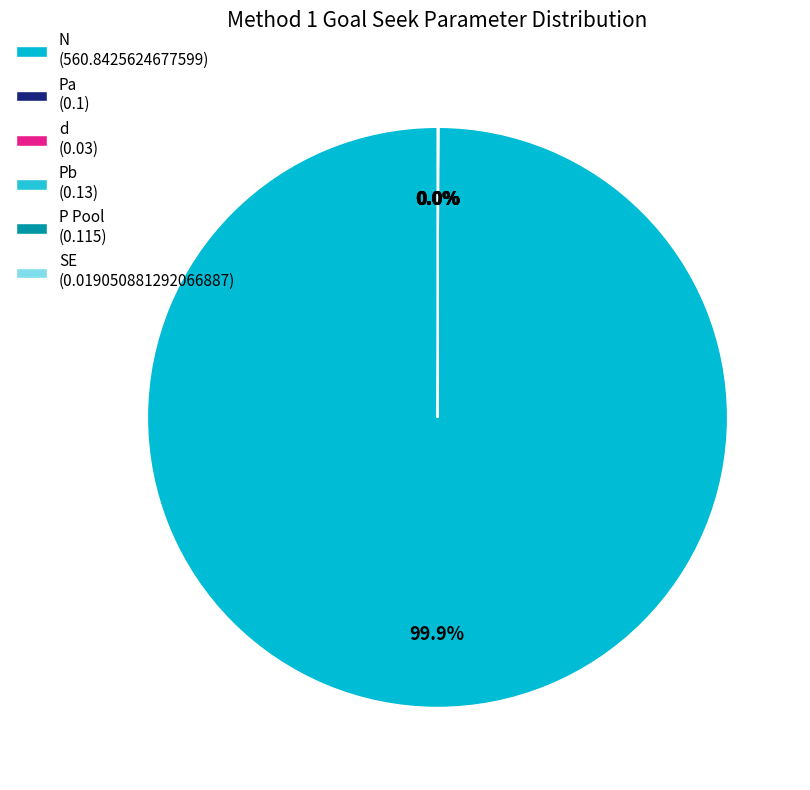

What is the majority slice?

N